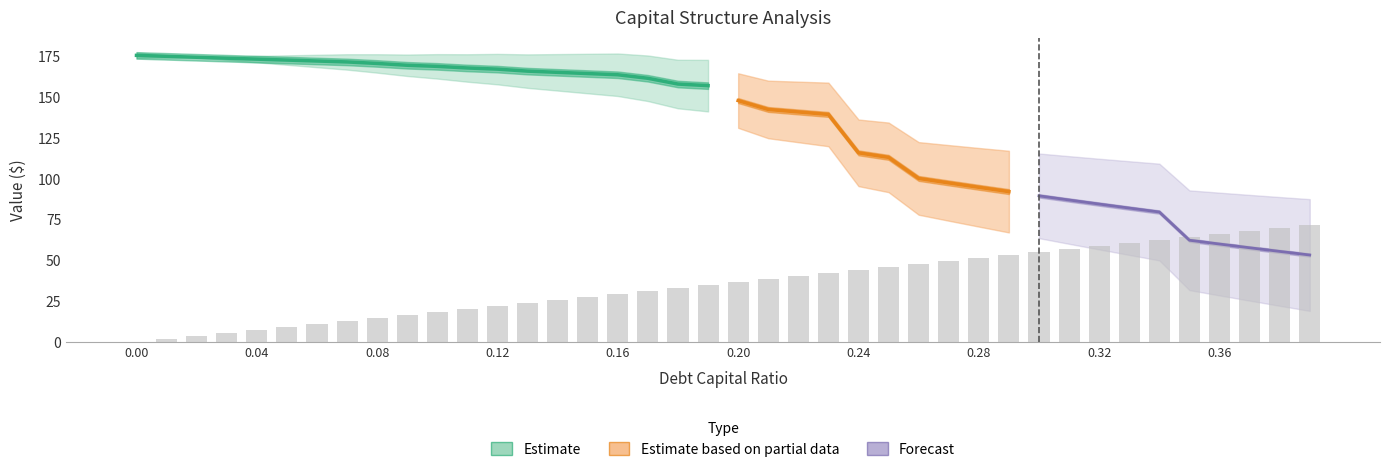

Are the bars horizontal?

No